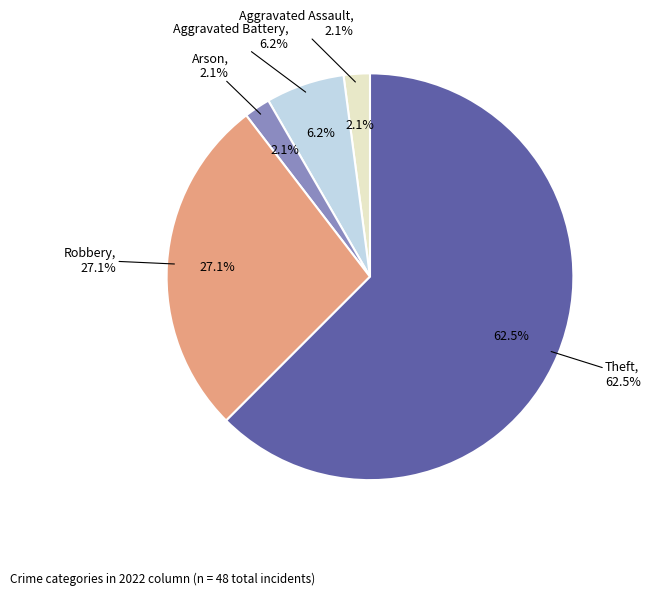

Which slice represents more than half of the pie?

Theft